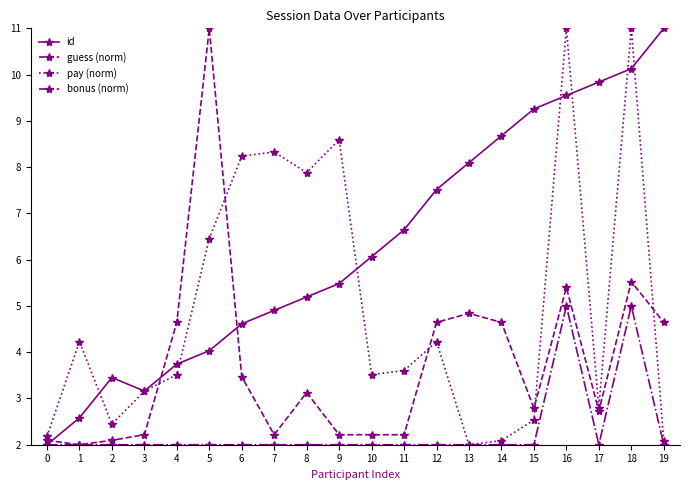

What is the value of the guess (norm) point at the 6th from the left?

11.0